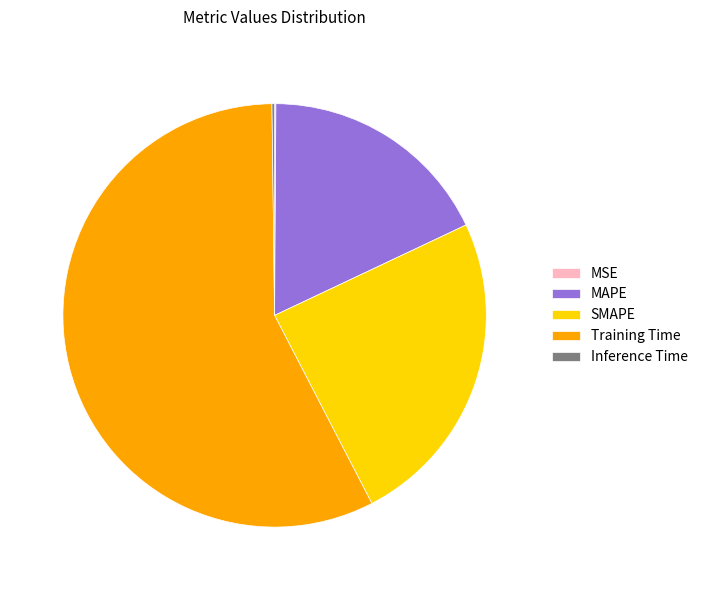

Is the sum of MAPE and SMAPE greater than half?

No